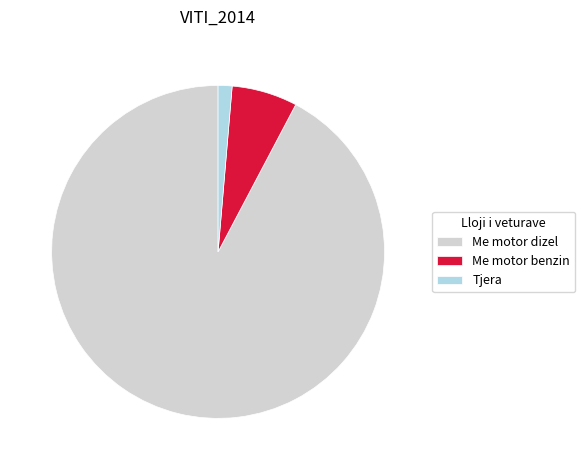

Combined, do Tjera and Me motor benzin account for over 50%?

No